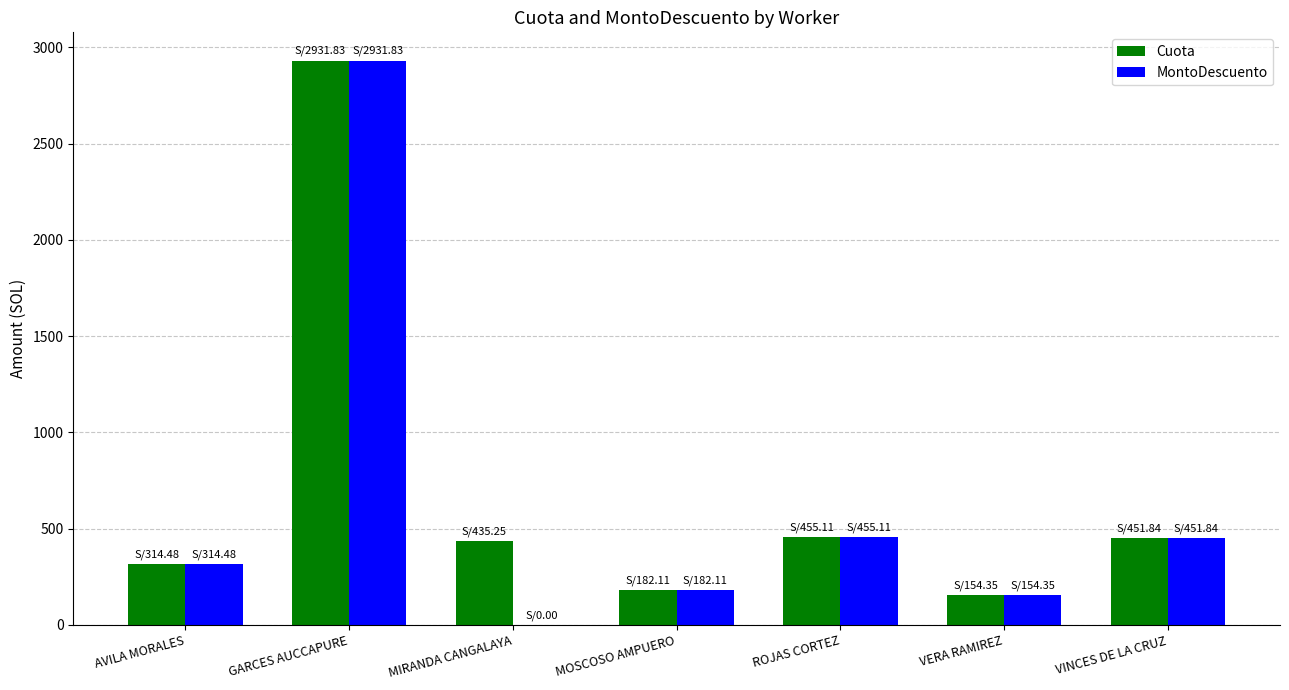

What are all the series names shown in the legend?

Cuota, MontoDescuento